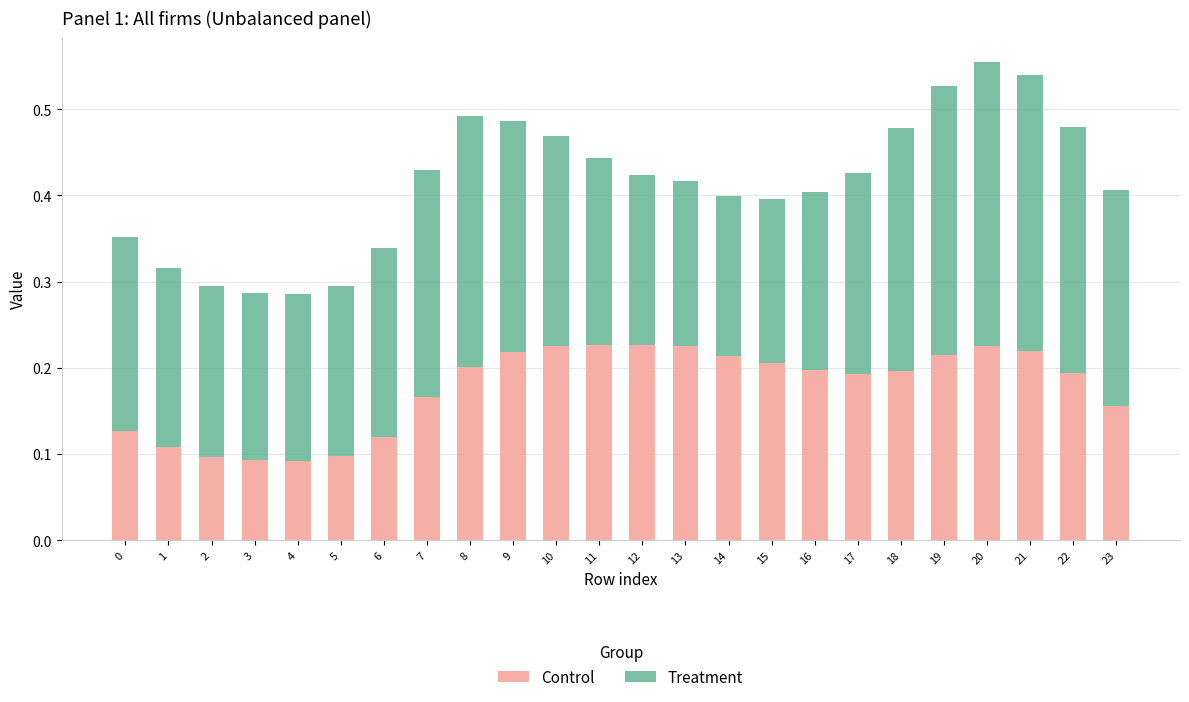

What is the sum of the Control values at 13 and 21?

0.4